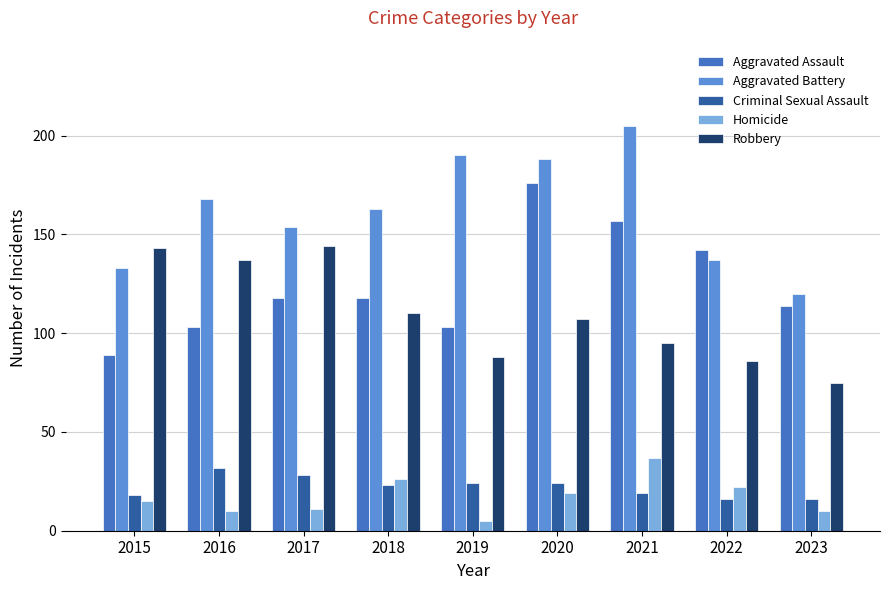

What is the approximate value of Homicide at 2022?

22